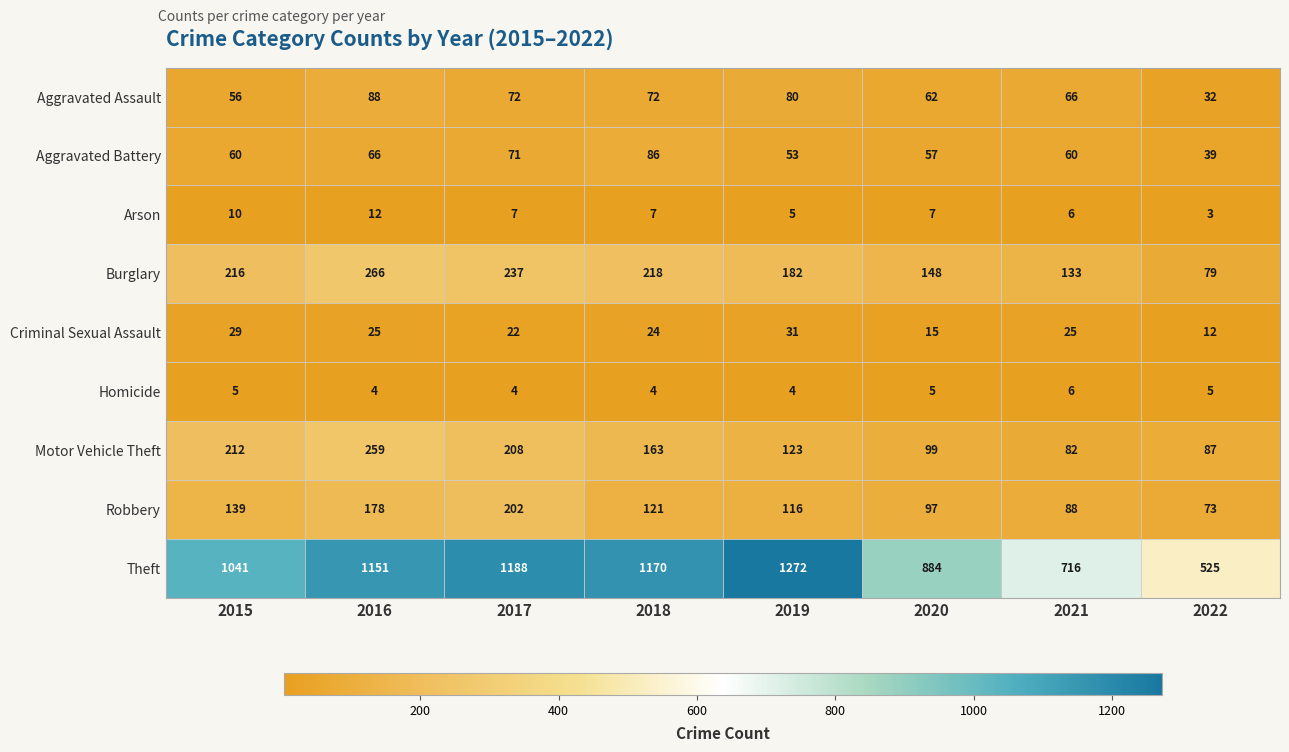

Which series has the widest spread of values?

Theft